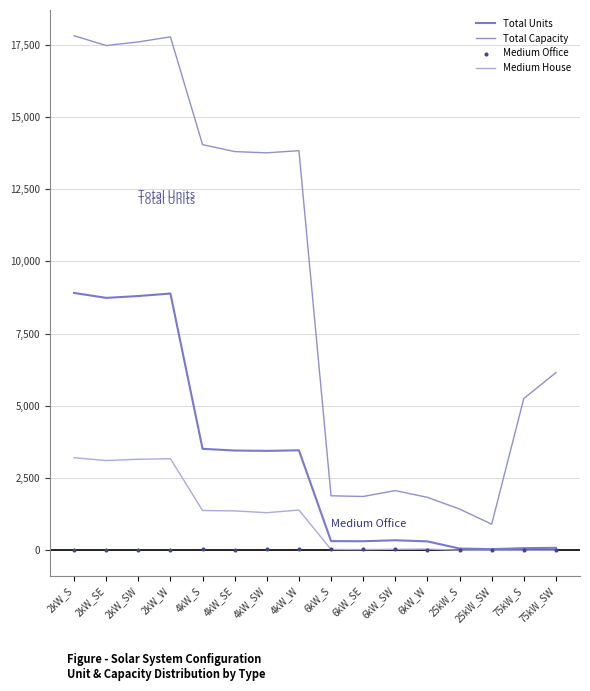

At how many categories does at least one series exceed 17493?

3